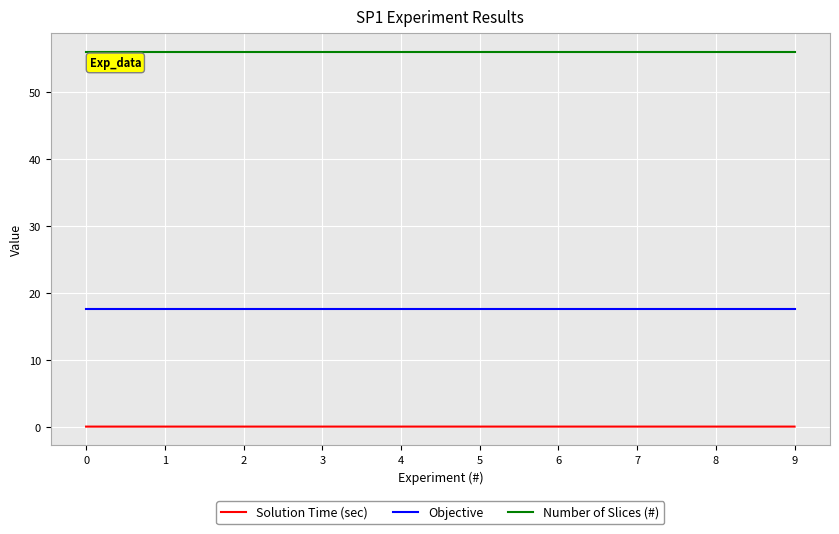

The Solution Time (sec) series shows 0.0 at 2. True or false?

True